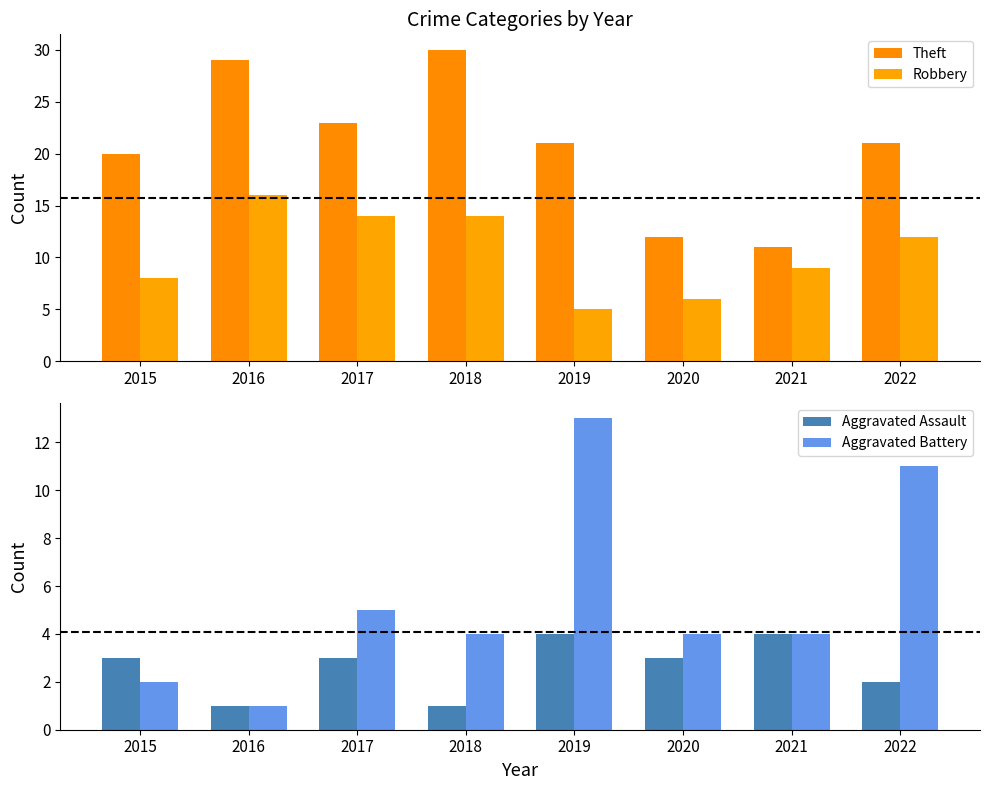

Reading left to right, transcribe all the data shown in this chart.

Theft: 2015=20	2016=29	2017=23	2018=30	2019=21	2020=12	2021=11	2022=21
Robbery: 2015=8	2016=16	2017=14	2018=14	2019=5	2020=6	2021=9	2022=12
Aggravated Assault: 2015=3	2016=1	2017=3	2018=1	2019=4	2020=3	2021=4	2022=2
Aggravated Battery: 2015=2	2016=1	2017=5	2018=4	2019=13	2020=4	2021=4	2022=11